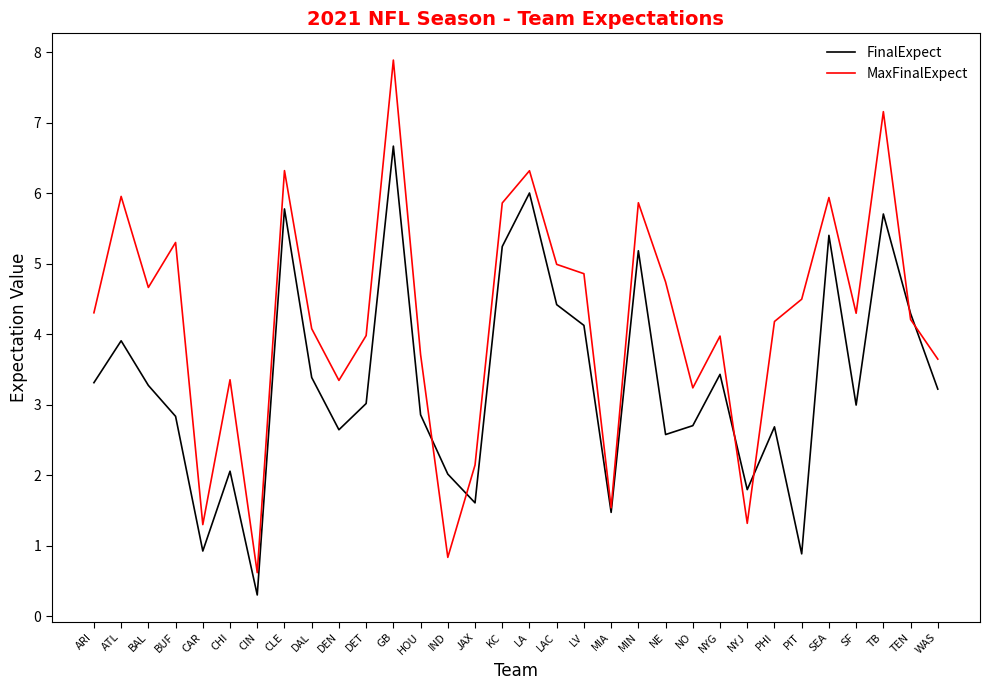

Is the value of MaxFinalExpect at NO greater than the value of FinalExpect at IND?

Yes